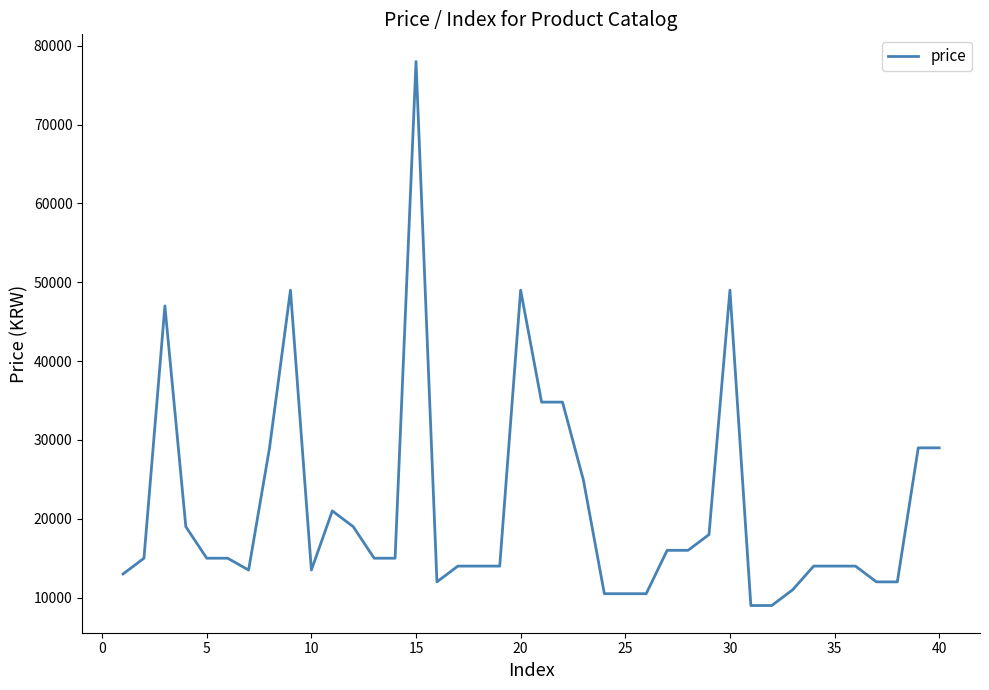

Is this an area chart (filled region under the line)?

No